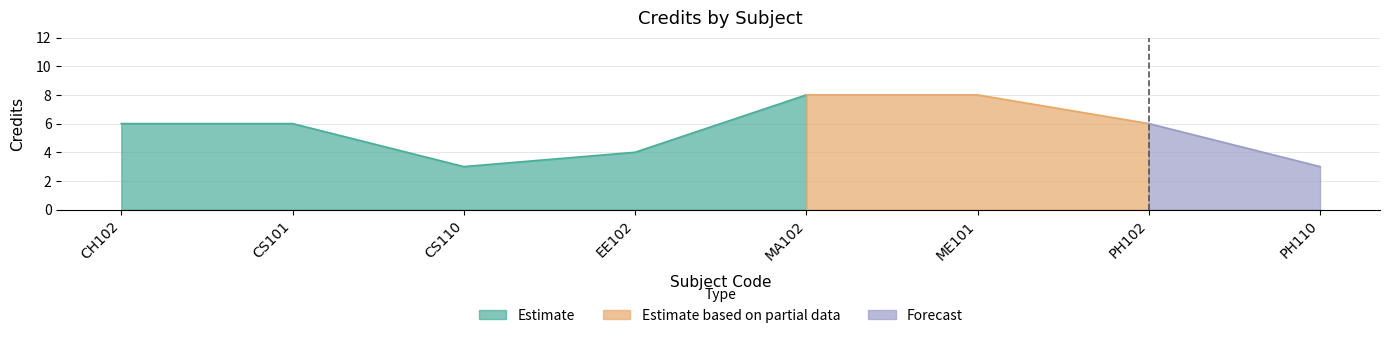

What is the label of the 2nd point from the left?

CS101